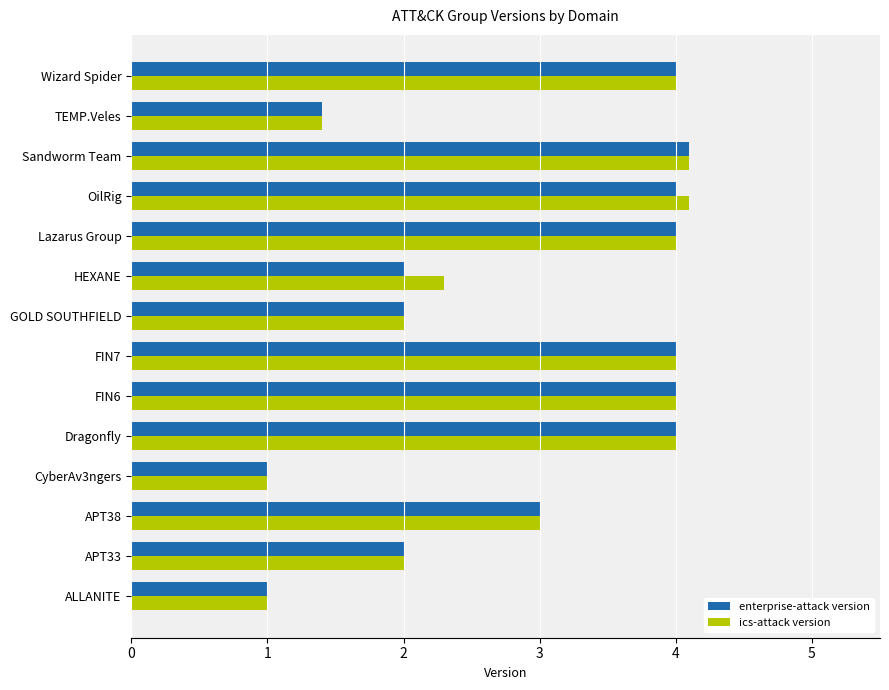

What is the minimum value for ics-attack version?

1.0